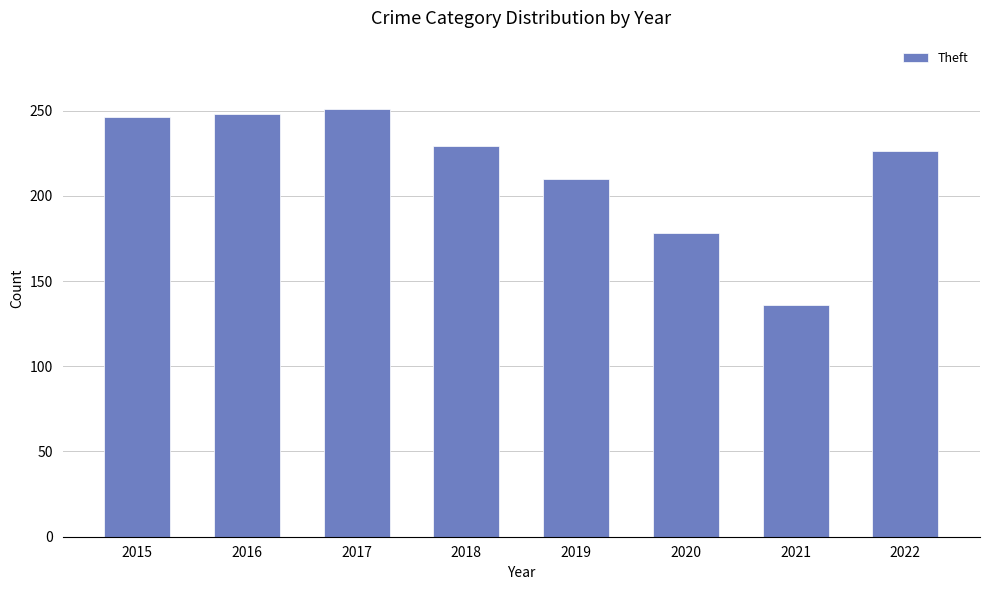

Is it true that the value at 2022 is 226?

True